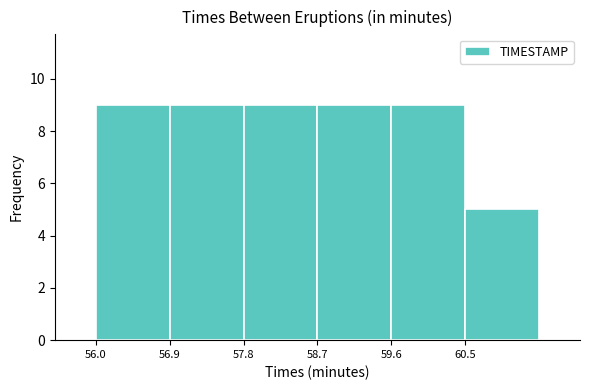

Reading left to right, list every bar in this chart as the range it spans on the x-axis followed by its height. The values are not printed on the chart, so give them approximately, as read against the axis.

56.0 to 56.9: 9
56.9 to 57.8: 9
57.8 to 58.7: 9
58.7 to 59.6: 9
59.6 to 60.5: 9
60.5 to 61.4: 5